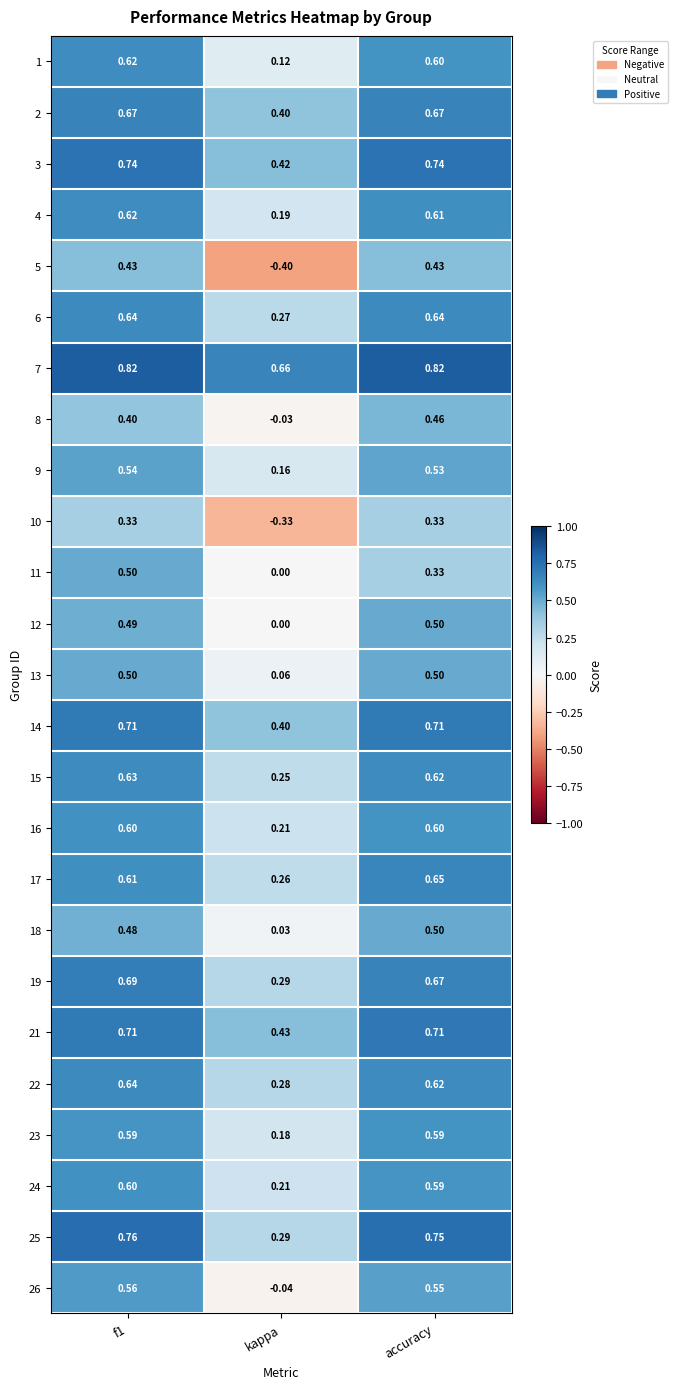

Which category has the lowest value in the 9 series?

kappa